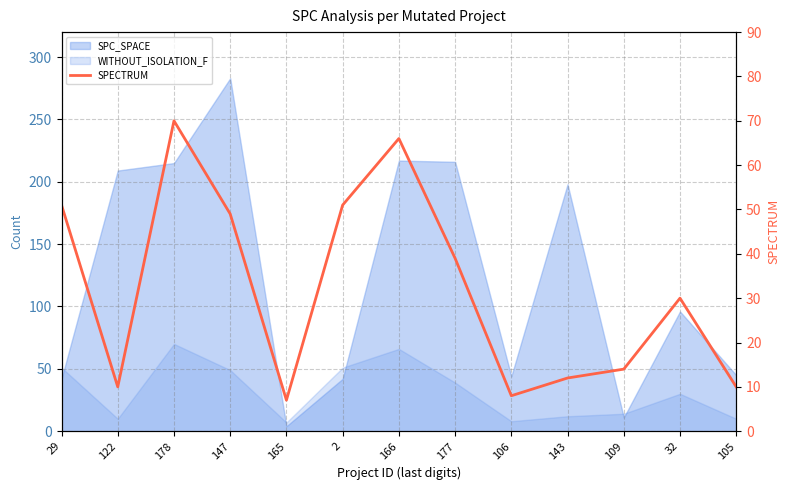

List the labels in order of value, smallest first.

165, 106, 122, 105, 143, 109, 32, 177, 147, 29, 2, 166, 178